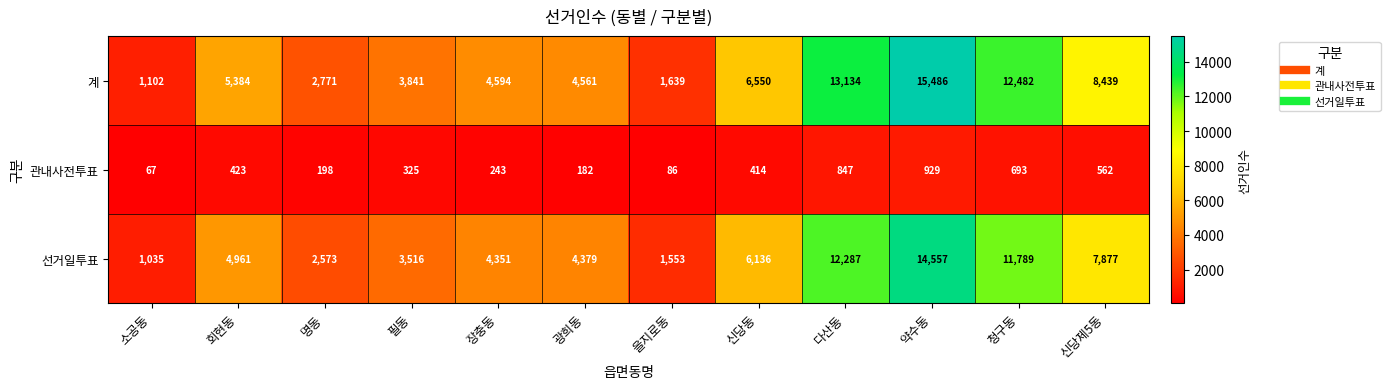

At which label is 관내사전투표 closest to 498?

신당제5동